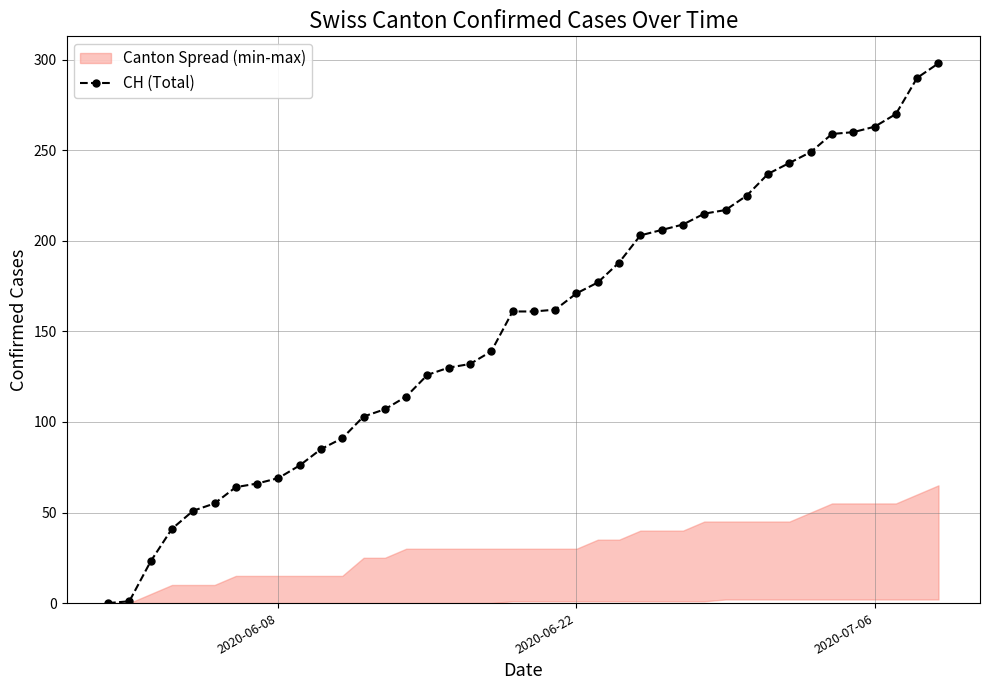

Reading left to right, transcribe all the data shown in this chart.

0	1	23	41	51	55	64	66	69	76	85	91	103	107	114	126	130	132	139	161	161	162	171	177	188	203	206	209	215	217	225	237	243	249	259	260	263	270	290	298